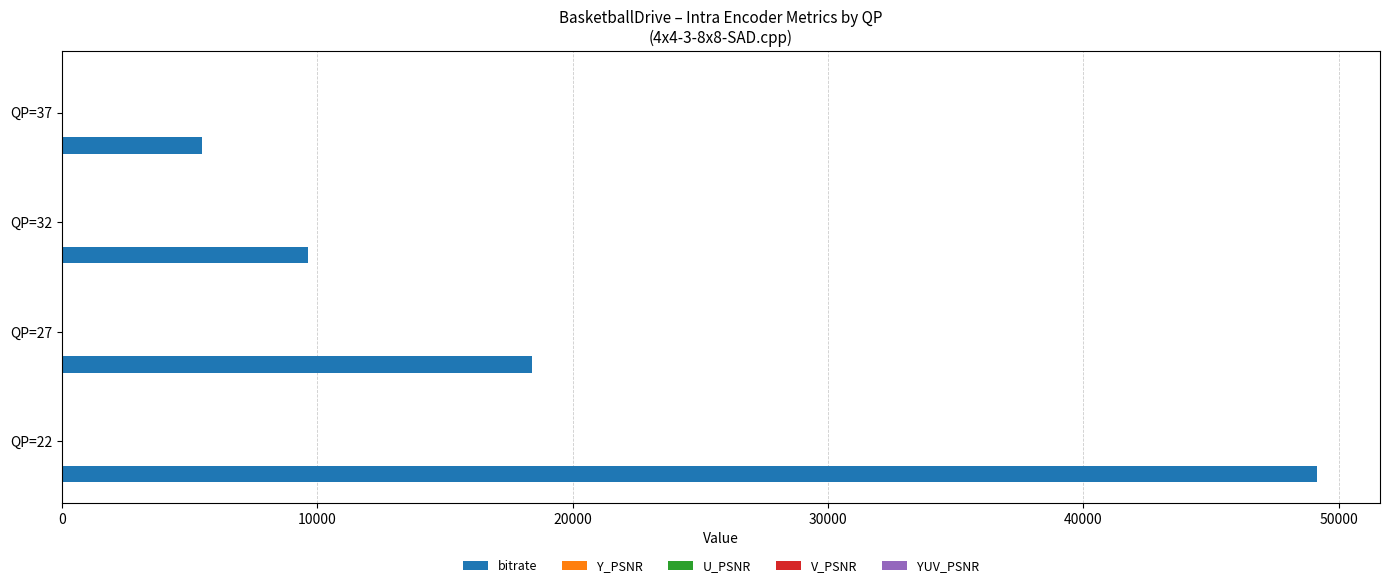

What is the maximum value shown in the chart?

49154.7